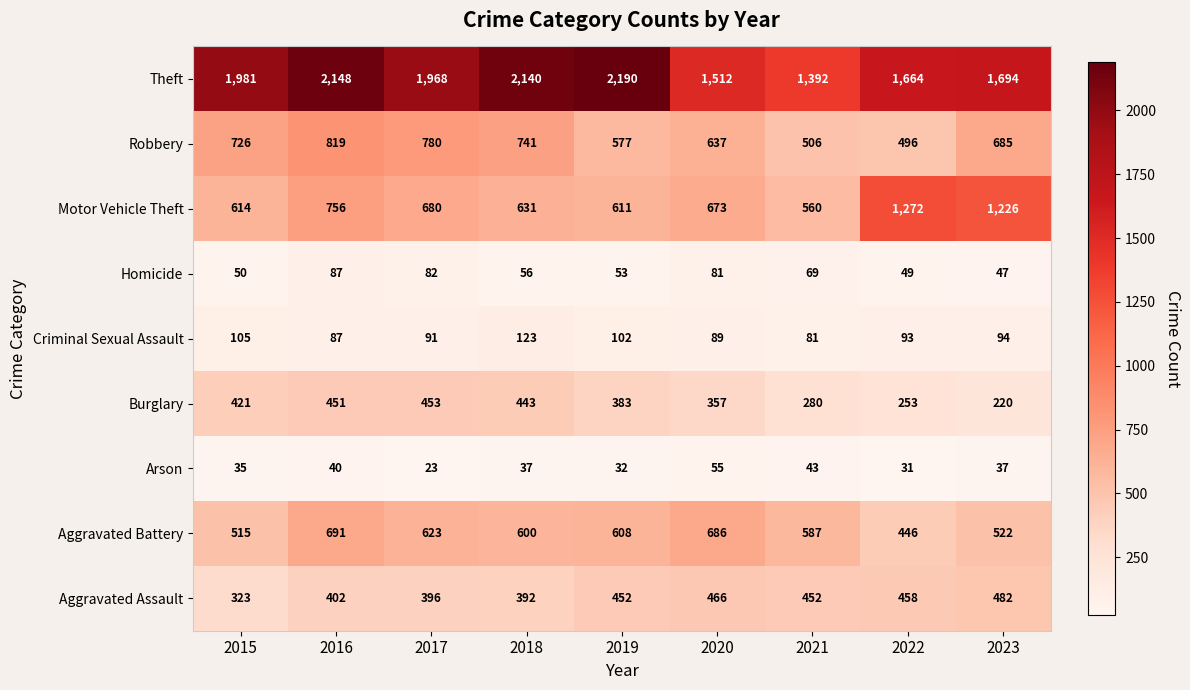

What is the spread (max minus min) of values at 2023?

1657